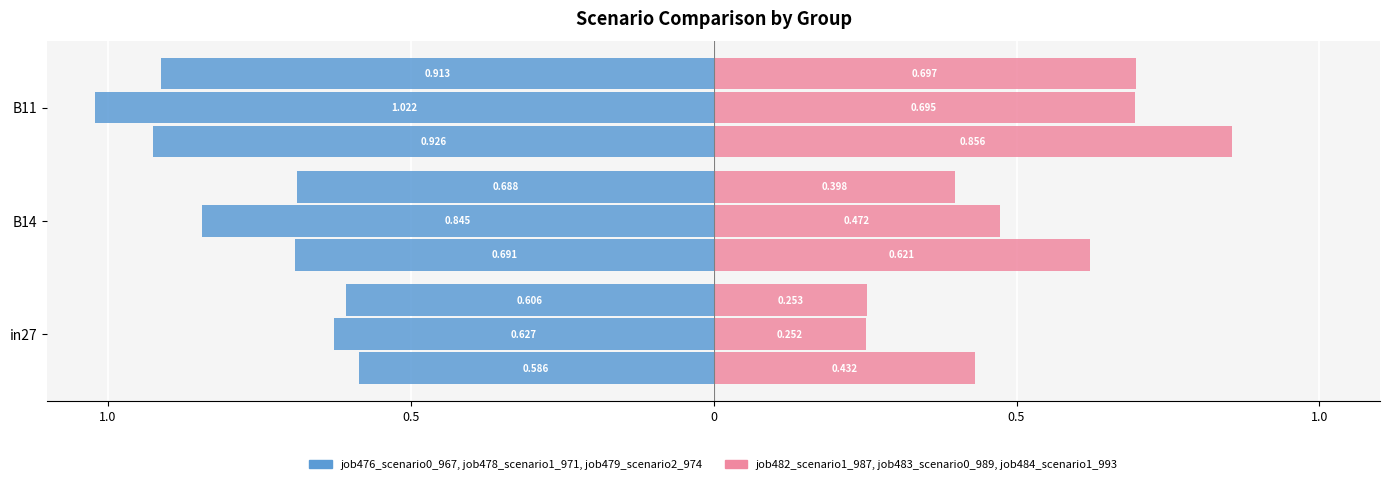

What is the difference between the job482_scenario1_987 values at B14 and in27?

0.2